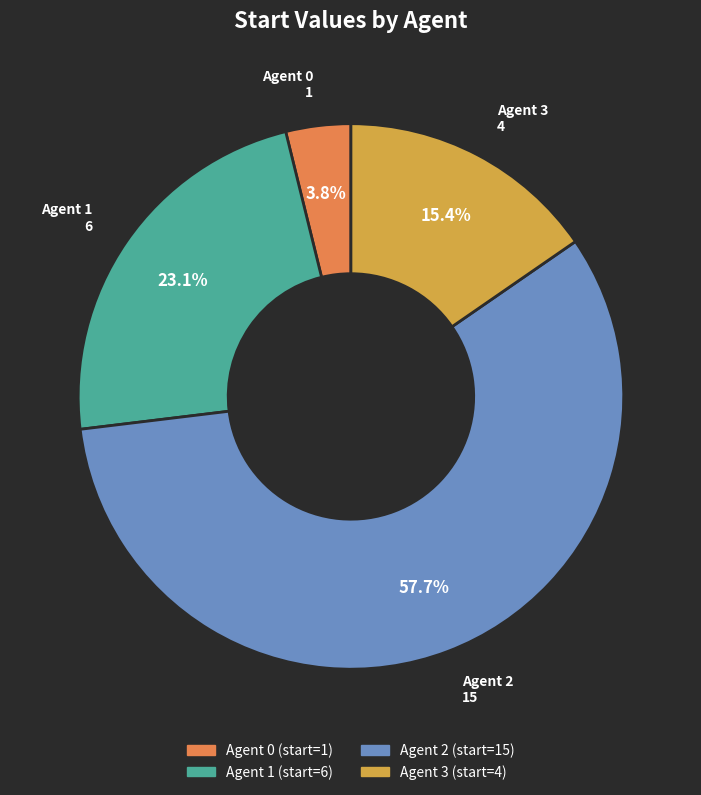

True or false: Agent 3 accounts for 15% of the total.

True